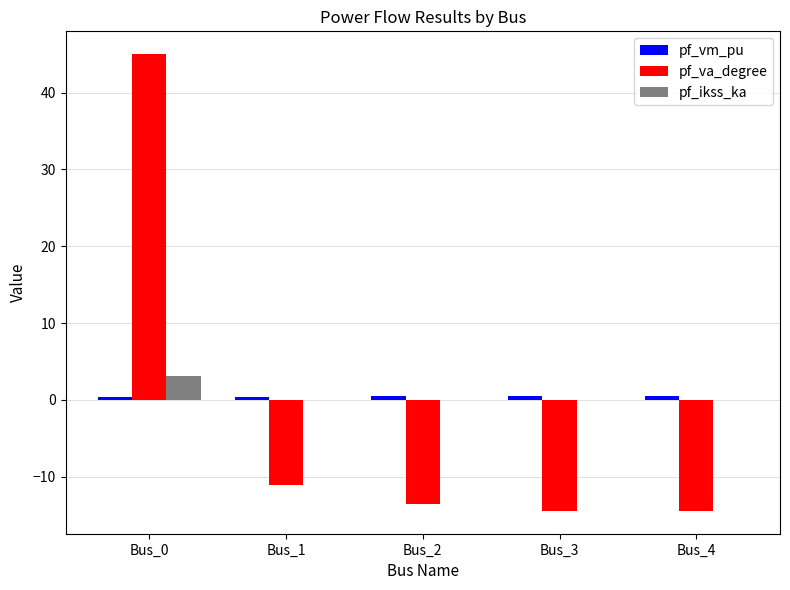

At which label is pf_va_degree closest to 15?

Bus_1